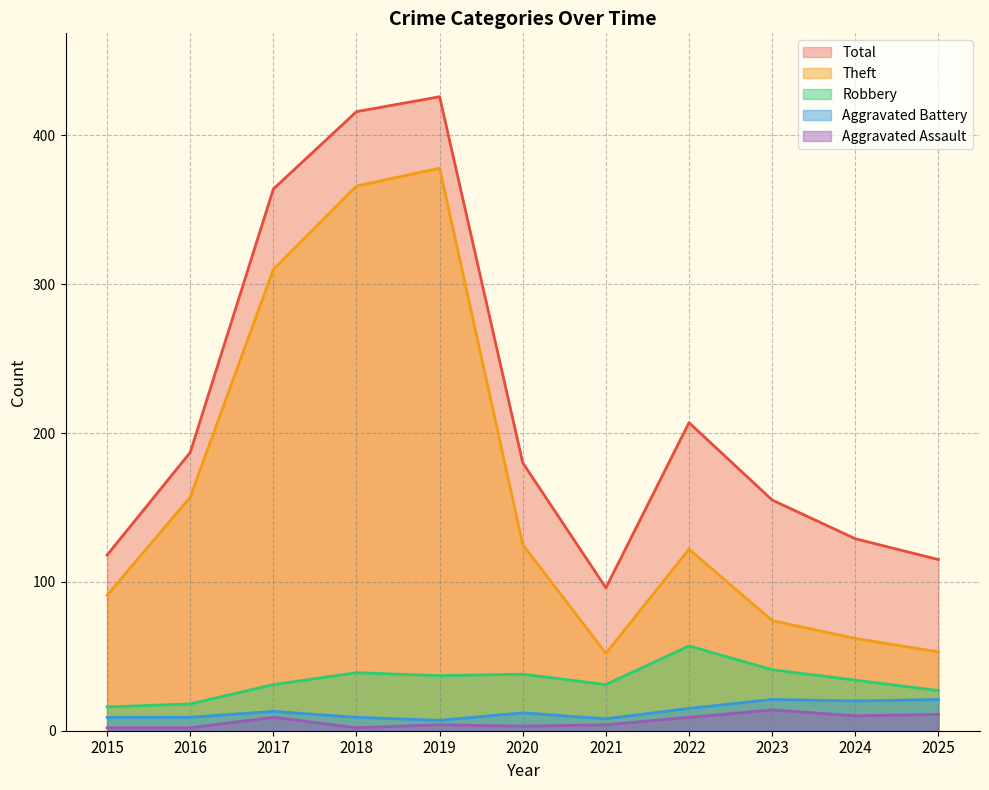

At which category is the sum across all series the highest?

2019